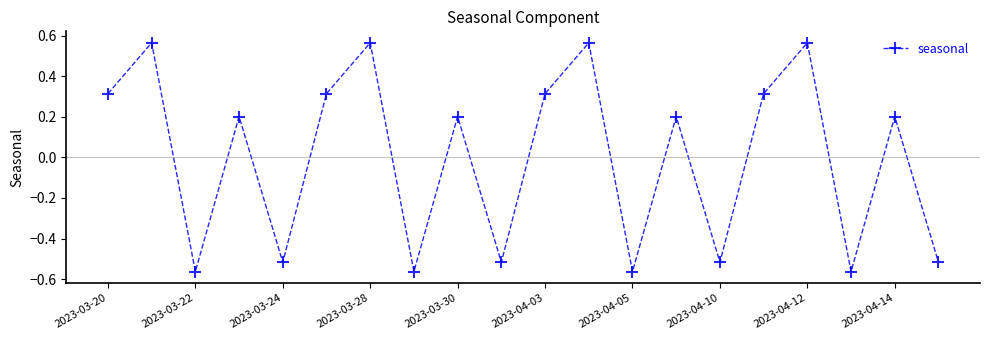

What is the difference between the maximum and minimum values?

1.1